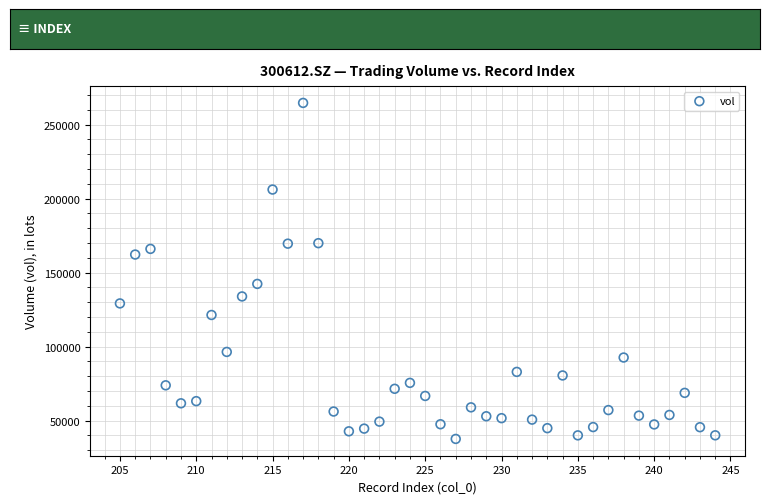

What is the range of X values (max minus min)?

39.0